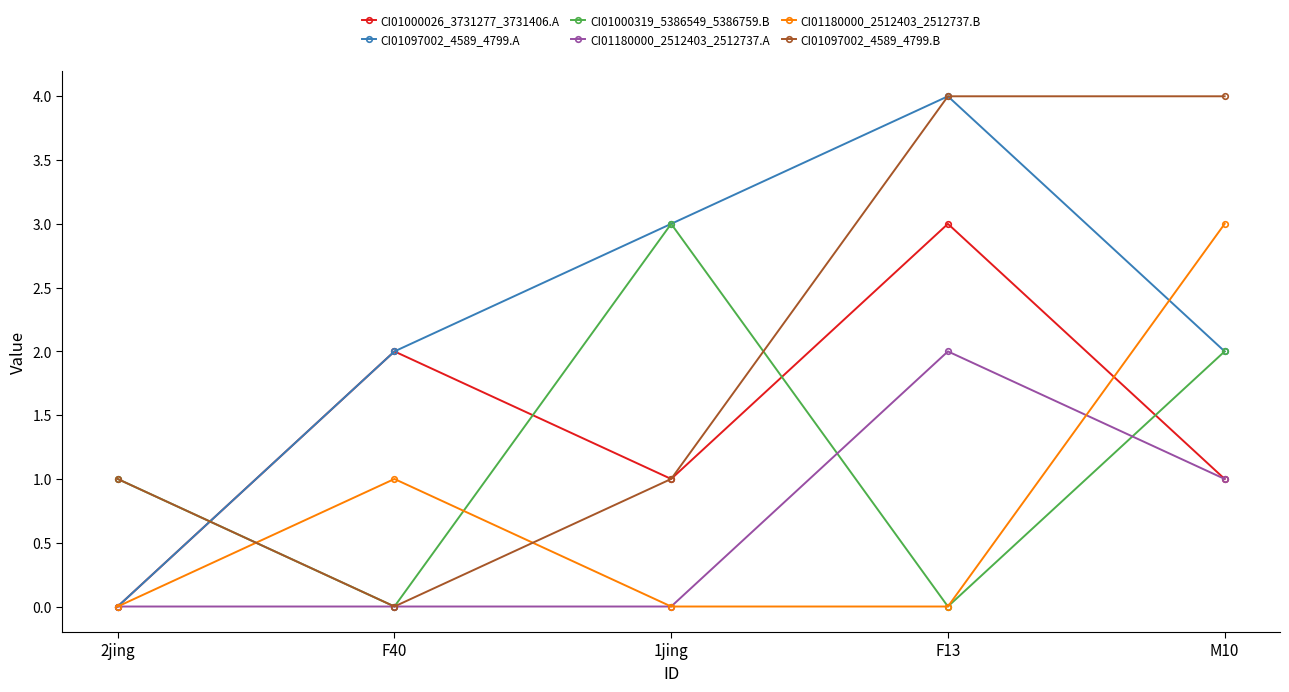

True or false: CI01097002_4589_4799.B has a value of -1 at F40.

False